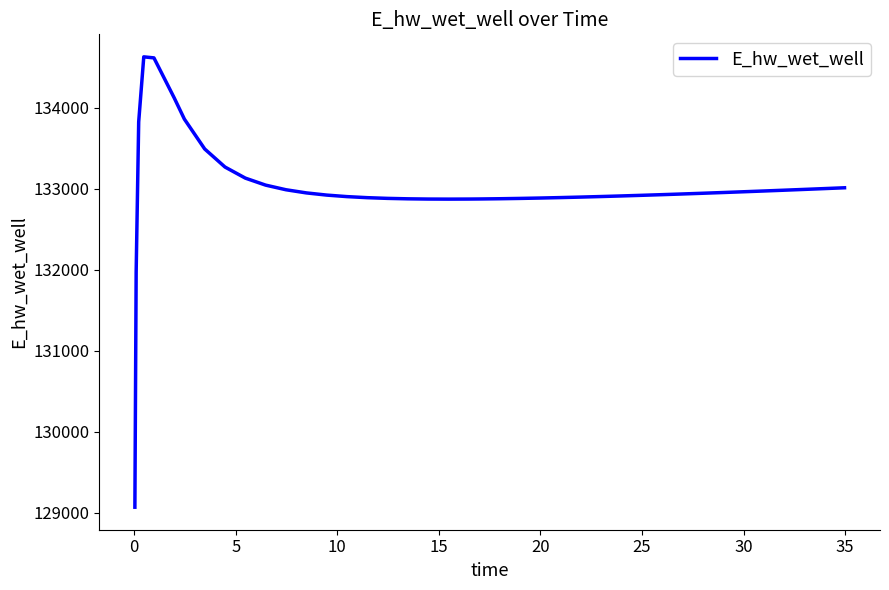

Does the chart display data point markers on the line(s)?

No